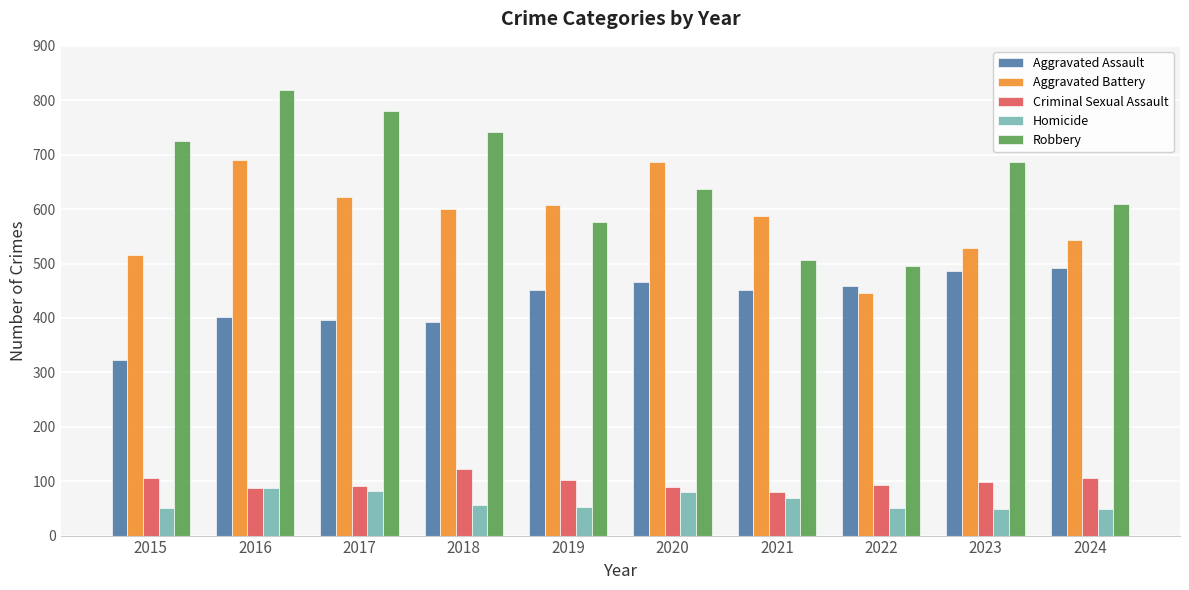

At 2024, list the series in order from smallest to largest.

Homicide, Criminal Sexual Assault, Aggravated Assault, Aggravated Battery, Robbery